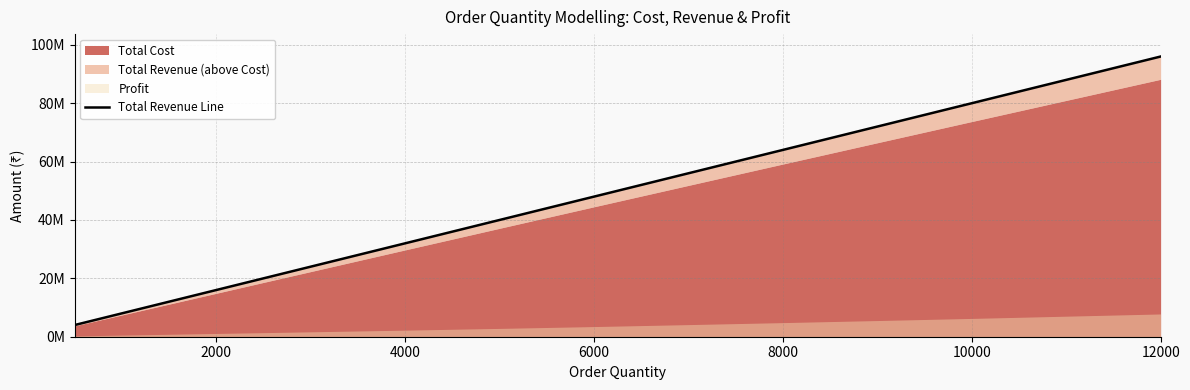

Approximately how many times larger is the value at 10000 compared to 12000?

0.8